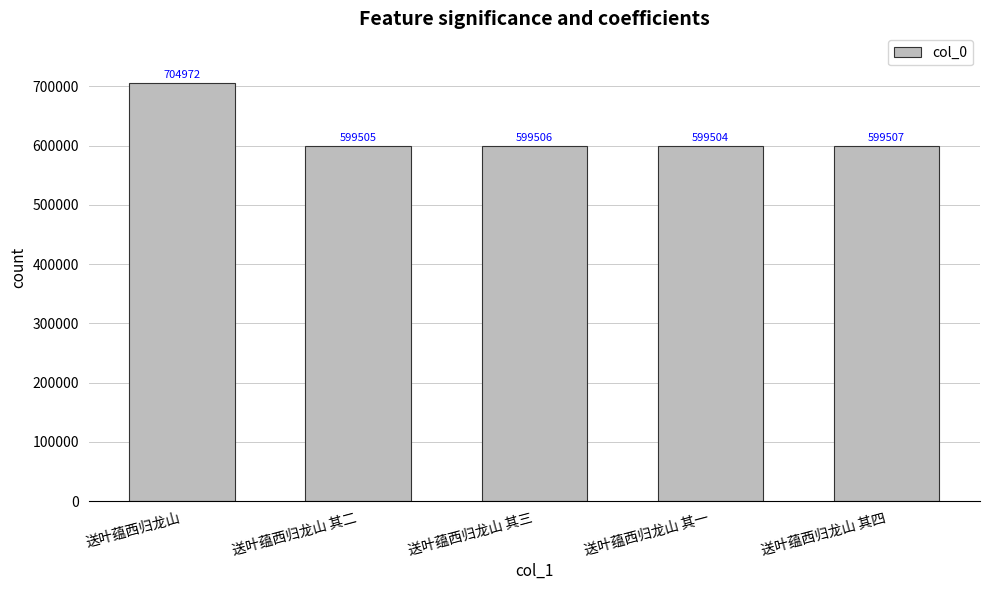

Which has a higher value, 送叶蕴西归龙山 其一 or 送叶蕴西归龙山 其三?

送叶蕴西归龙山 其三